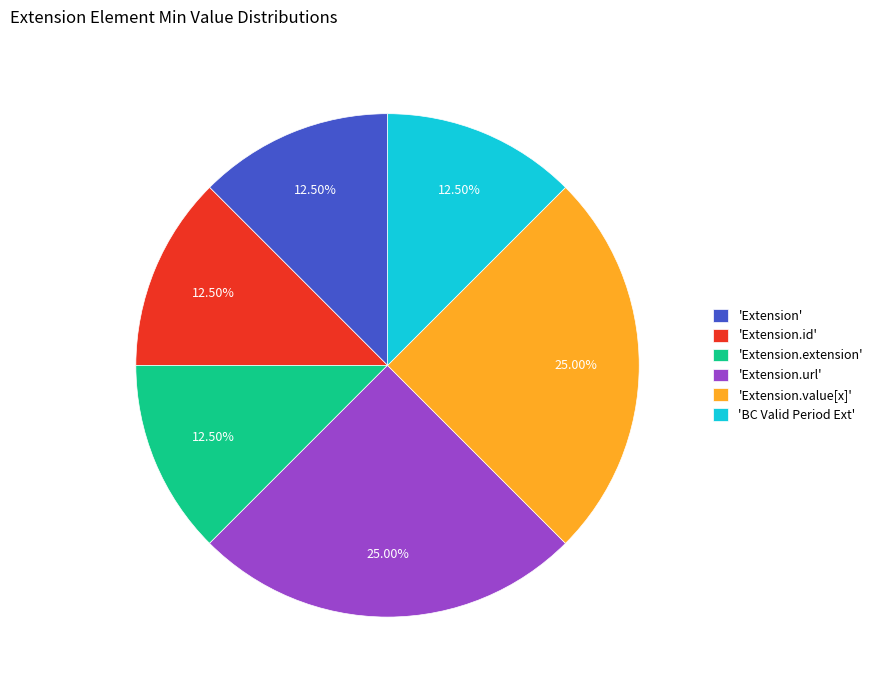

Is the sum of 'Extension.value[x]' and 'Extension' greater than half?

No